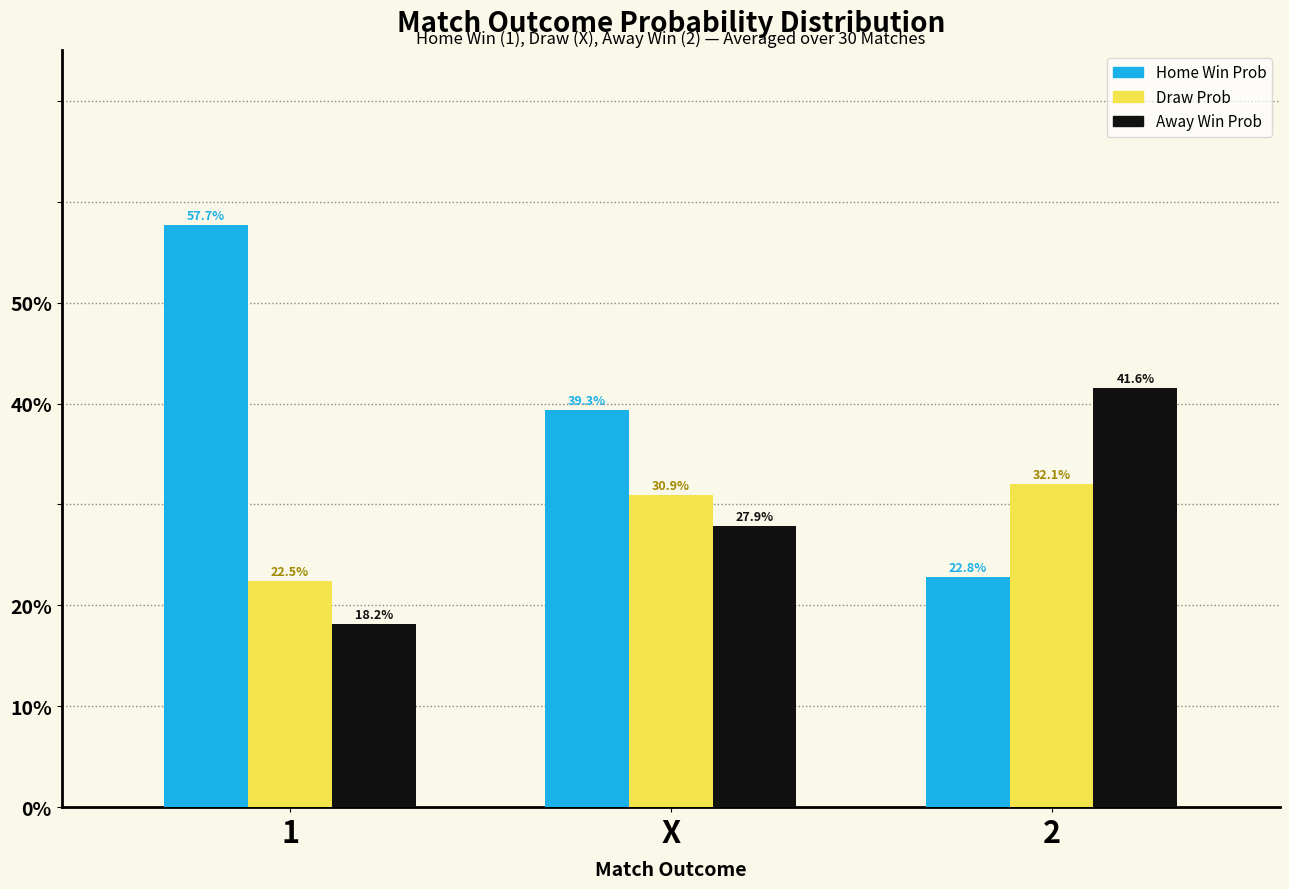

Reading right to left, list all the values displayed in this chart.

Home Win Prob: 0.2	0.4	0.6
Draw Prob: 0.3	0.3	0.2
Away Win Prob: 0.4	0.3	0.2